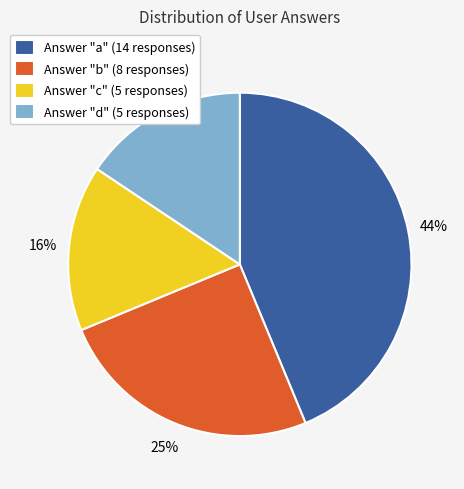

True or false: Answer "a" (14 responses) accounts for 33% of the total.

False